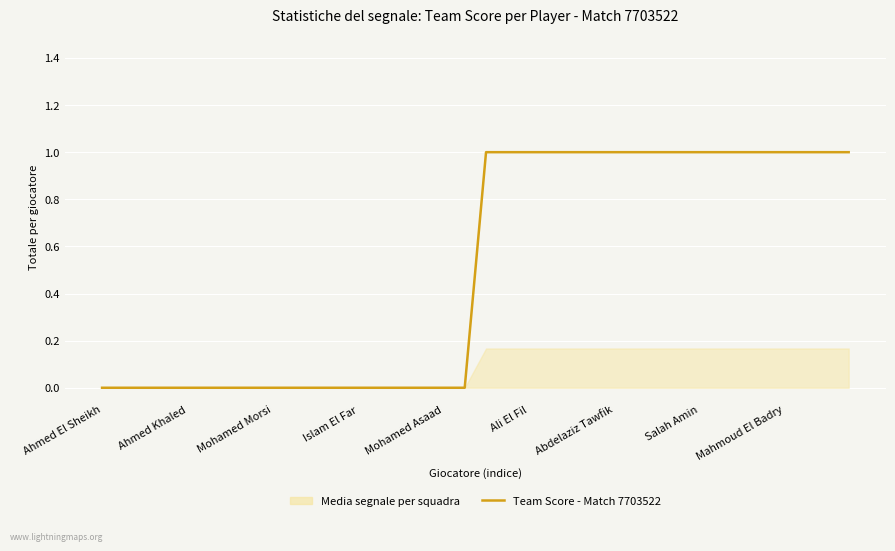

Is it true that the value at 23 is 1?

True